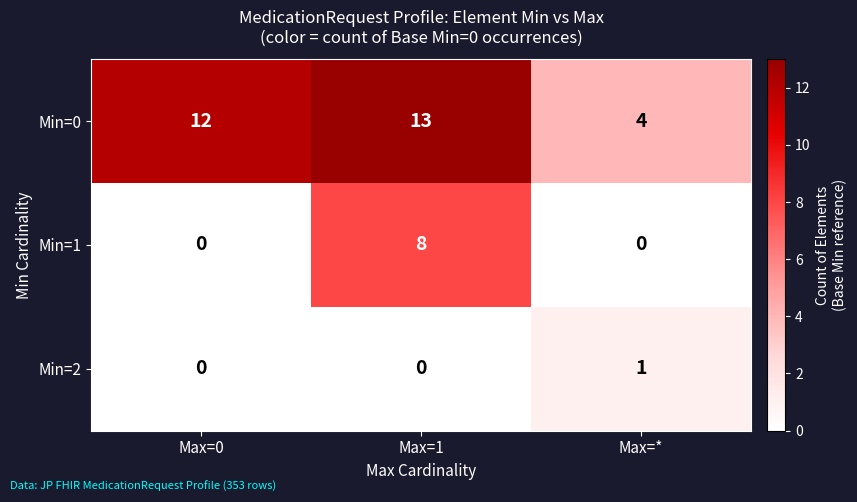

What is the sum of all Min=0 values?

29